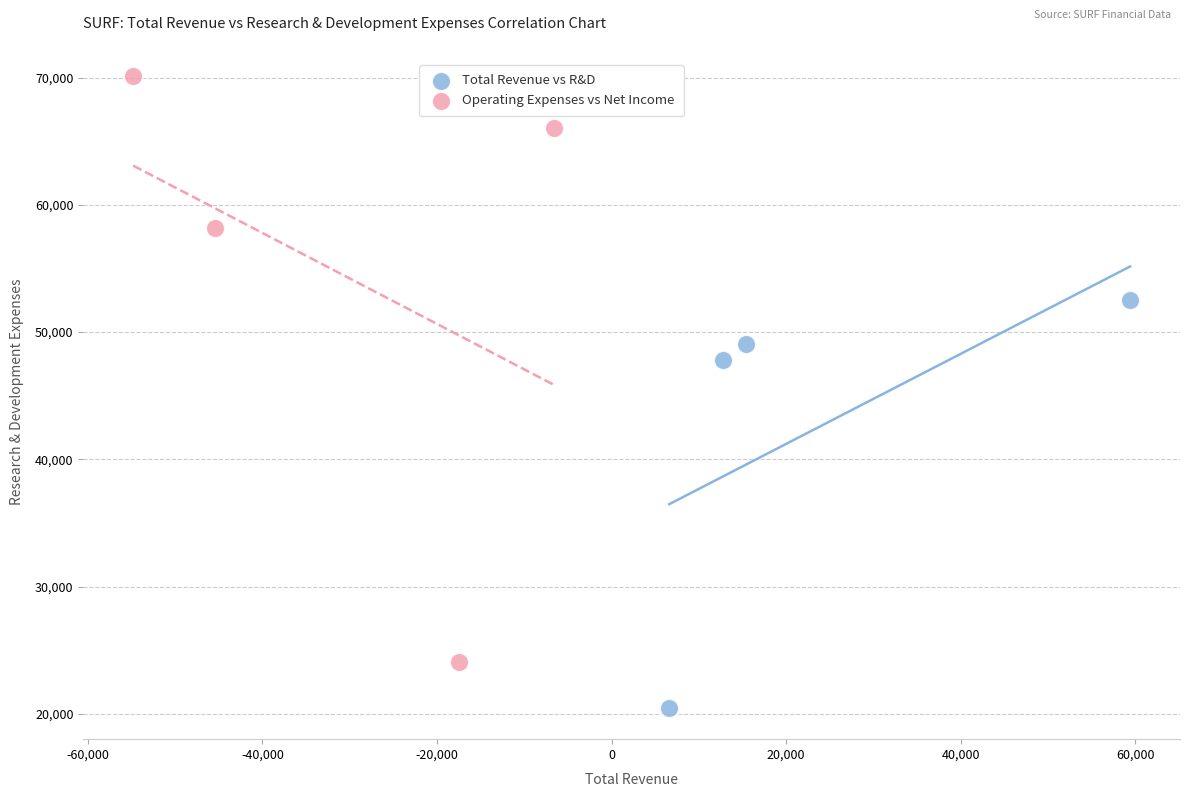

Which series reaches the maximum Y coordinate?

Operating Expenses vs Net Income